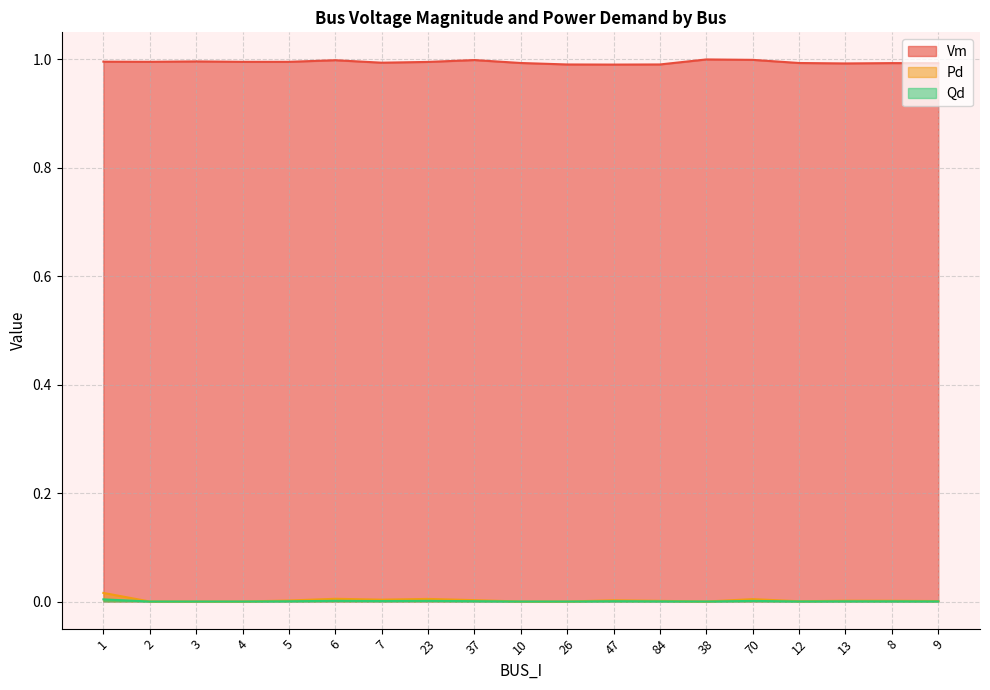

Where is the first local maximum for Vm?

3